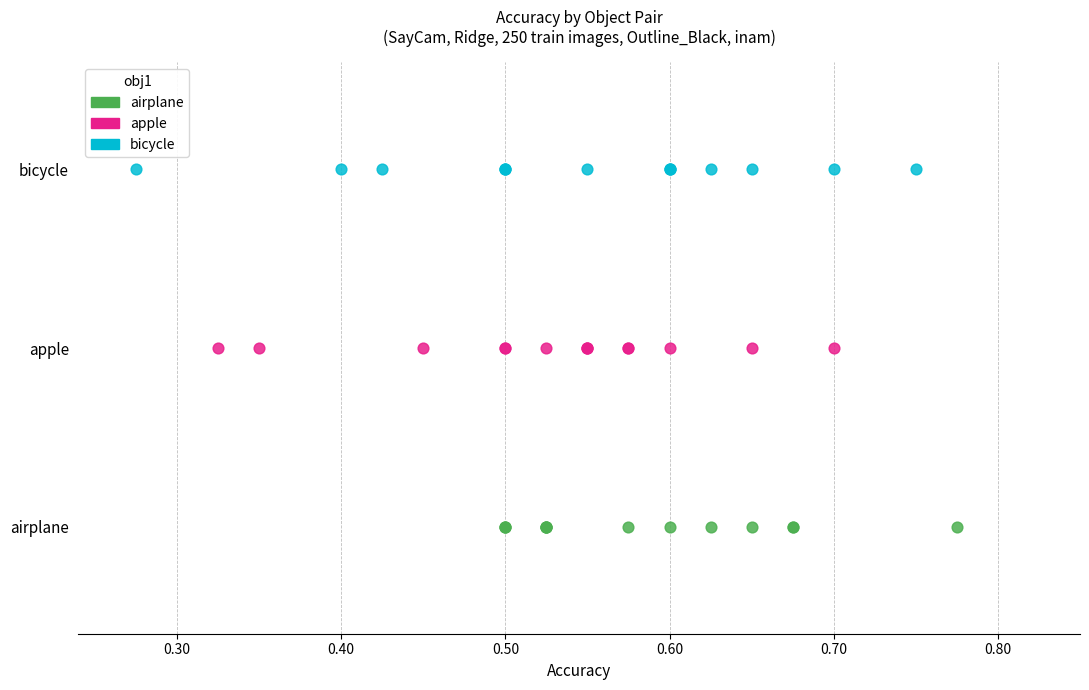

What are all the series names shown in the legend?

airplane, apple, bicycle